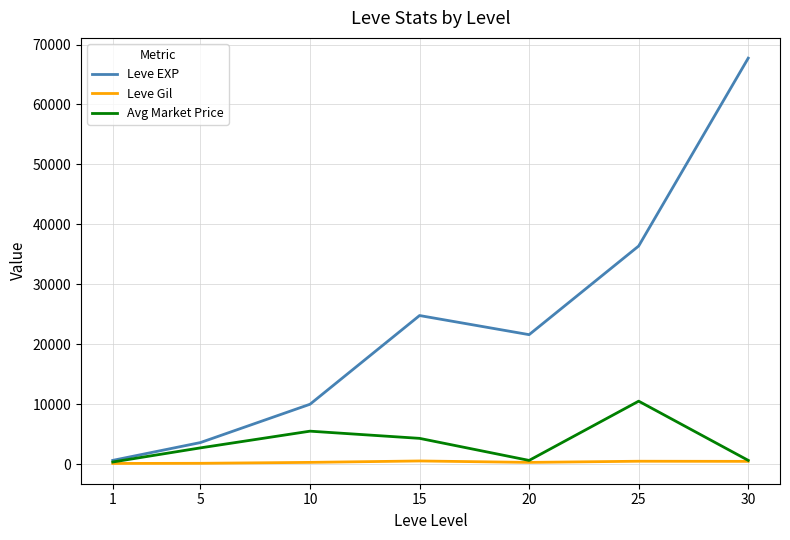

Is the value of Avg Market Price at 20 greater than the value of Leve EXP at 30?

No